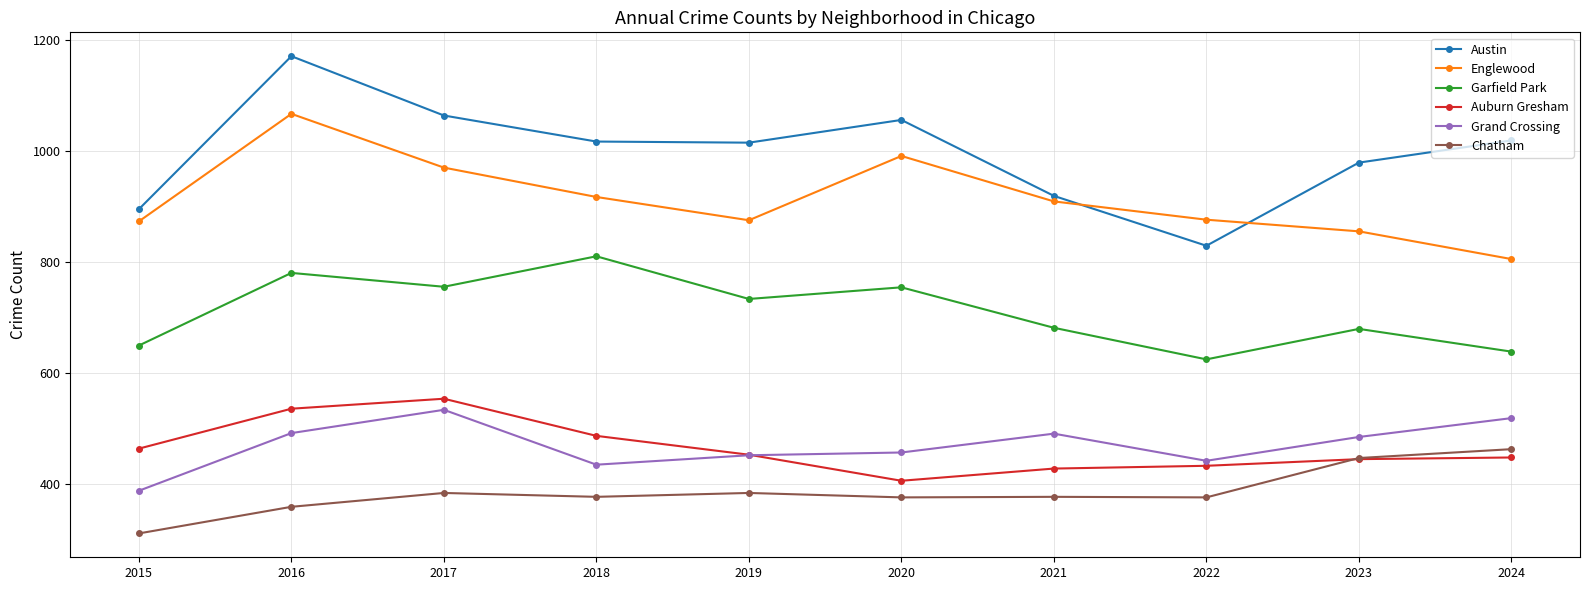

Is it true that Austin equals 829 at 2022?

True